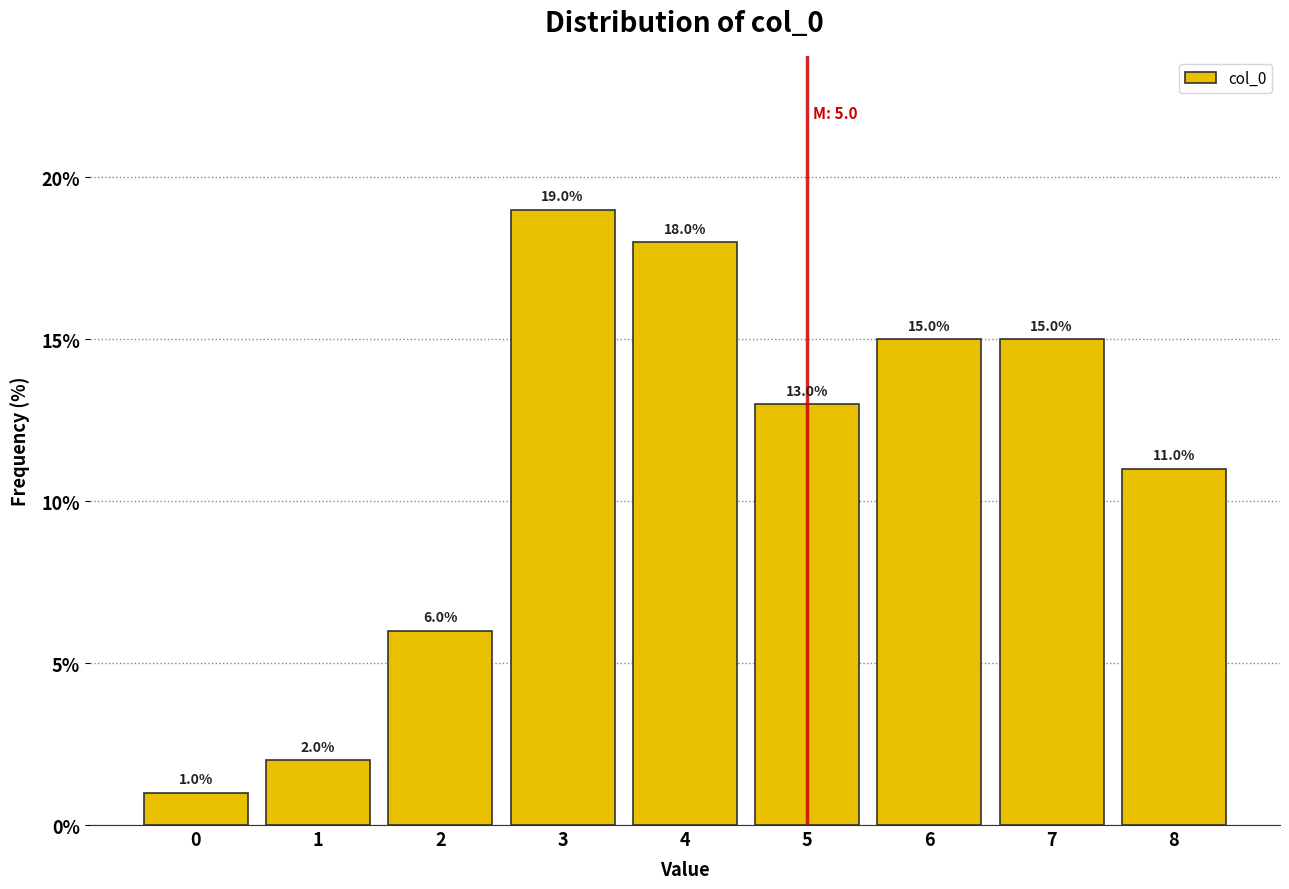

Reading left to right, transcribe this chart: for each bar, give the range it covers on the x-axis and its height.

-0.5 to 0.5: 1.0
0.5 to 1.5: 2.0
1.5 to 2.5: 6.0
2.5 to 3.5: 19.0
3.5 to 4.5: 18.0
4.5 to 5.5: 13.0
5.5 to 6.5: 15.0
6.5 to 7.5: 15.0
7.5 to 8.5: 11.0